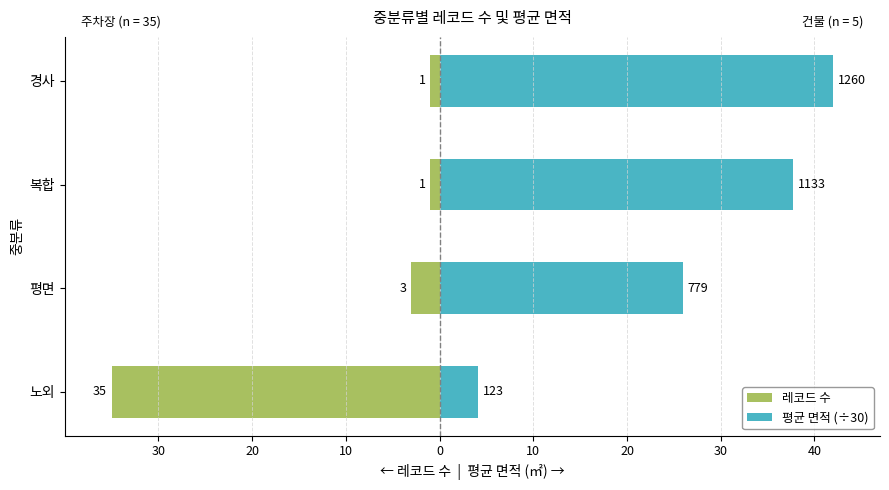

How many groups of bars are there?

4